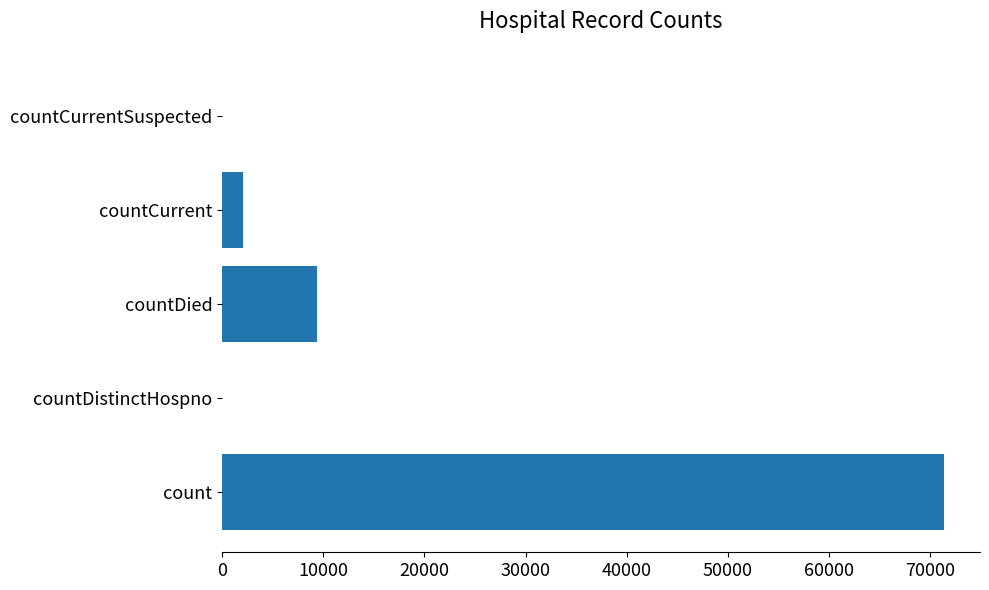

What is the sum of the values at count and countDistinctHospno?

71344